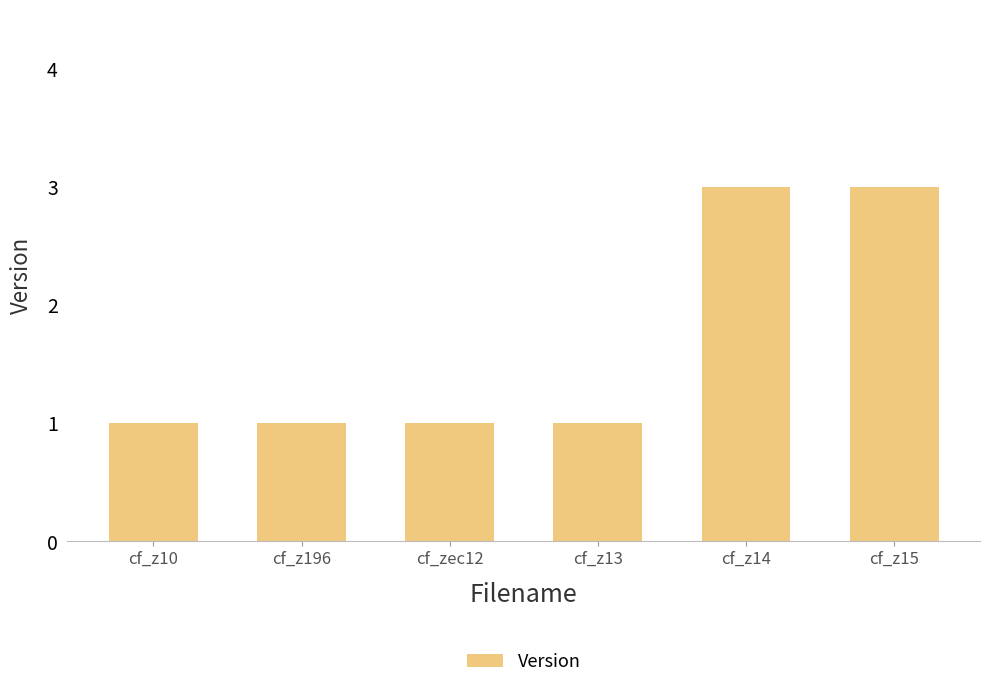

Does the chart contain any negative values?

No